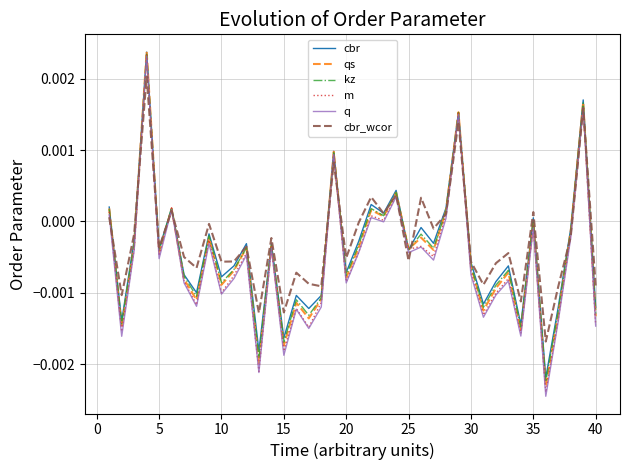

Which series has the widest spread of values?

q